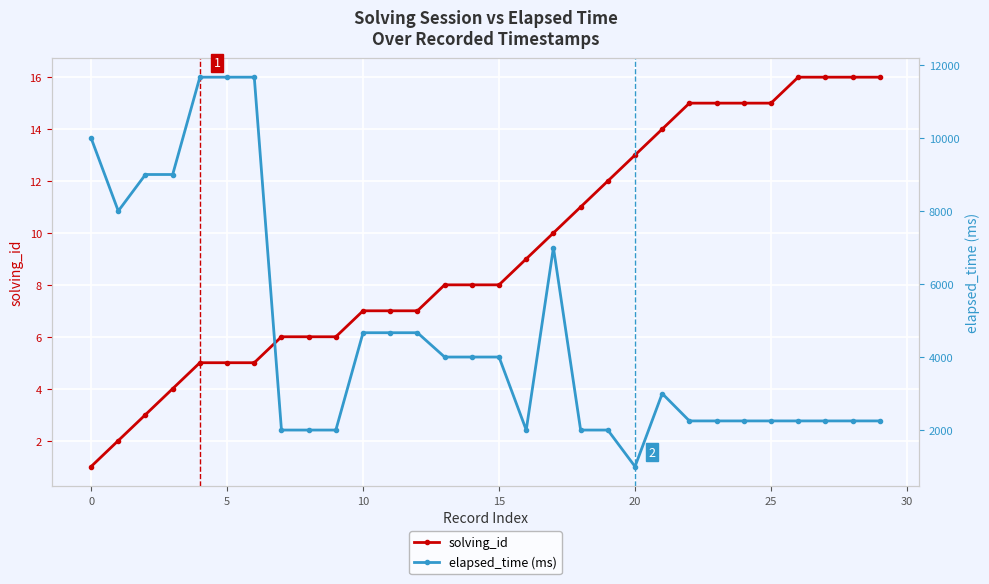

True or false: elapsed_time (ms) and solving_id cross at least once.

False